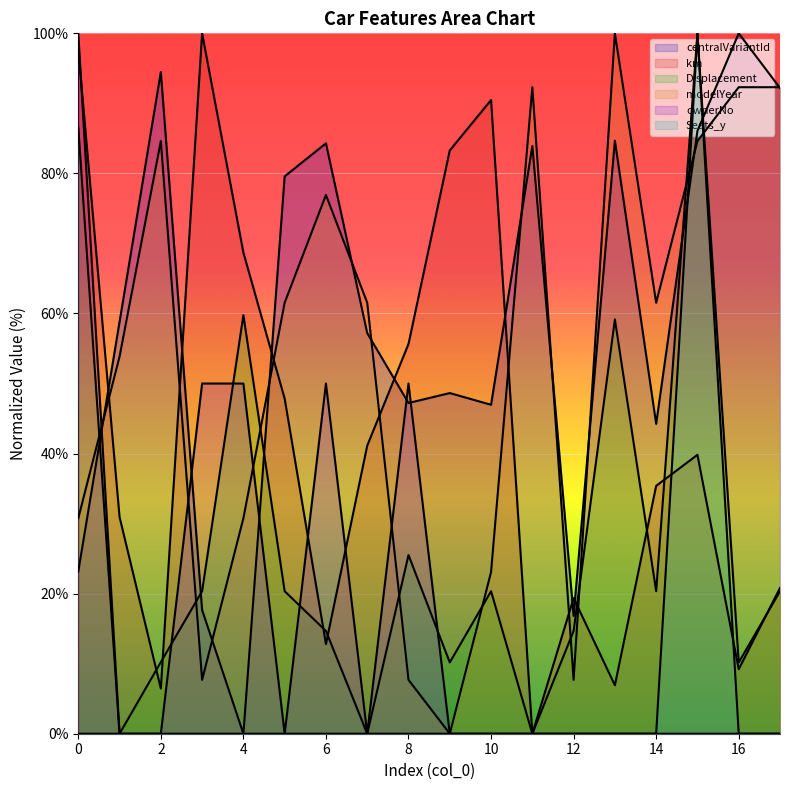

The value of Seats_y at 2 is -54.7. True or false?

False